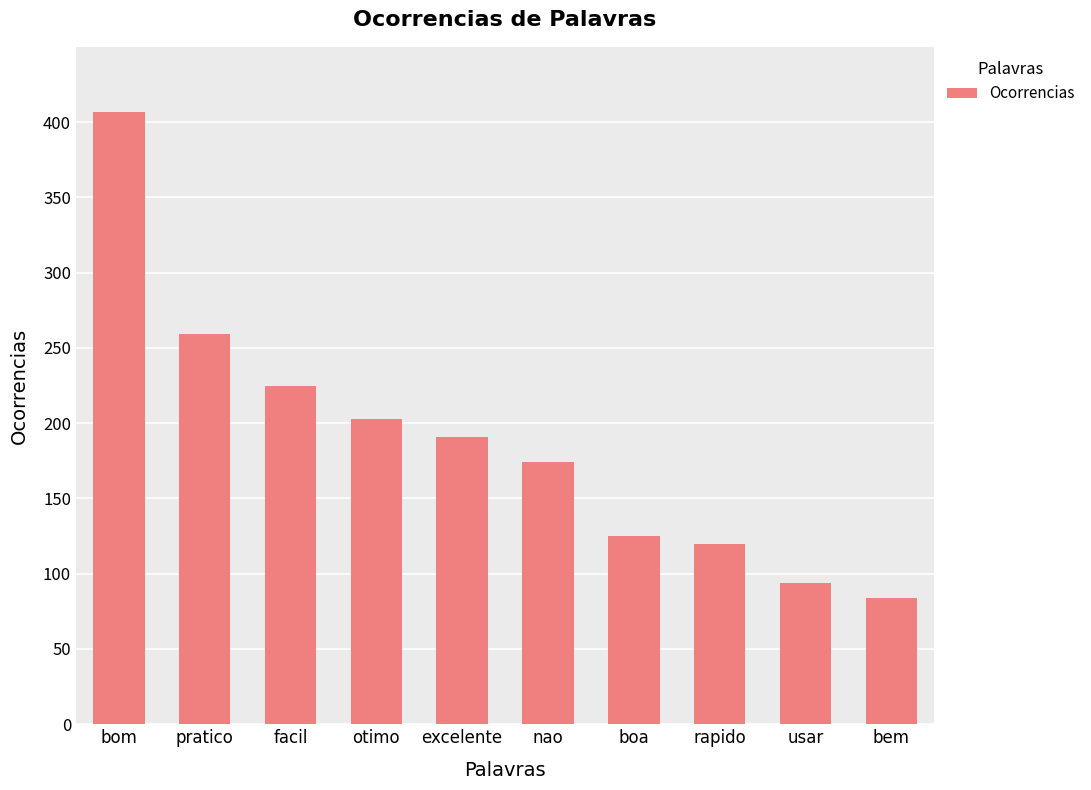

Which has a higher value, bom or excelente?

bom